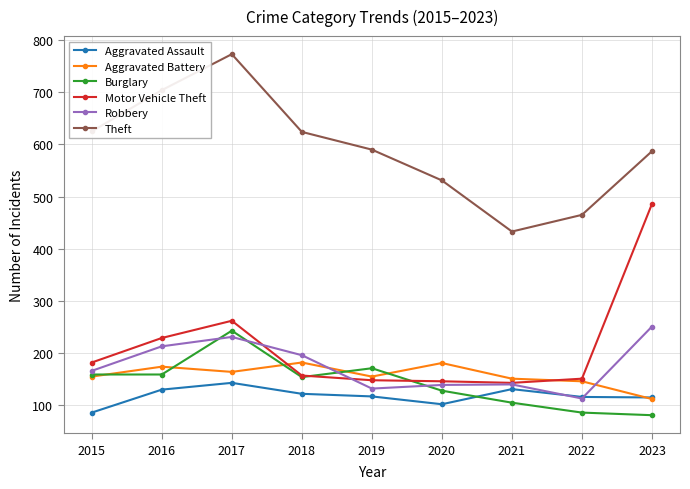

In Robbery, how many points are higher than both neighbors (excluding endpoints)?

2